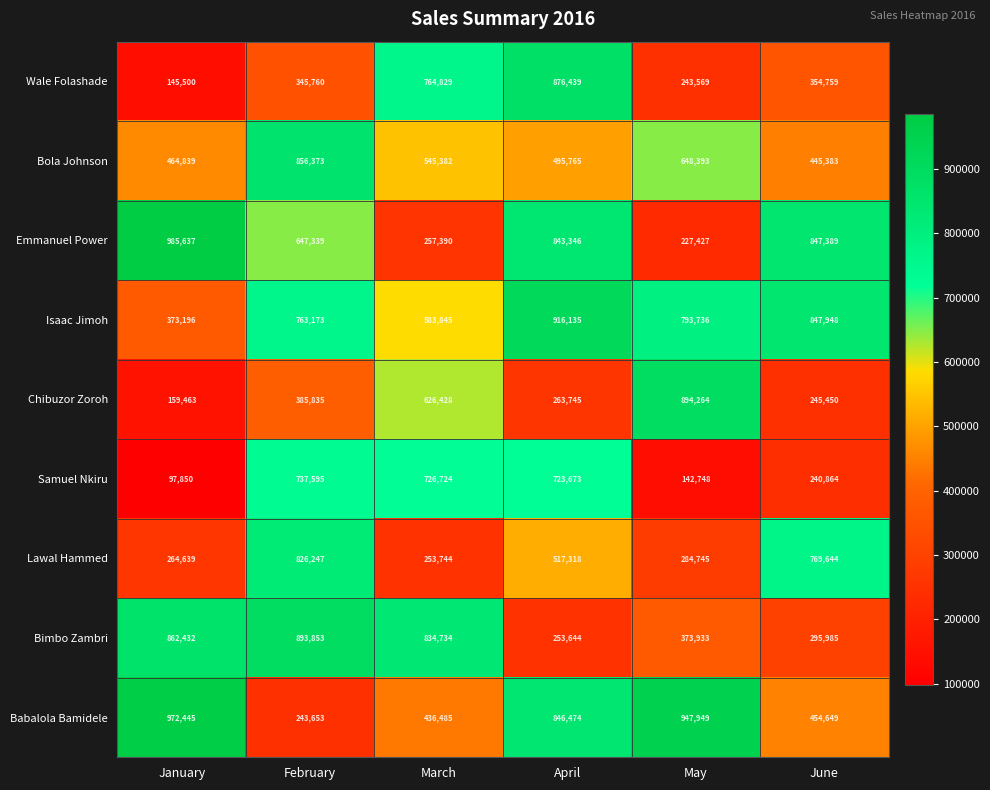

What is the difference between the Bimbo Zambri values at May and June?

77948